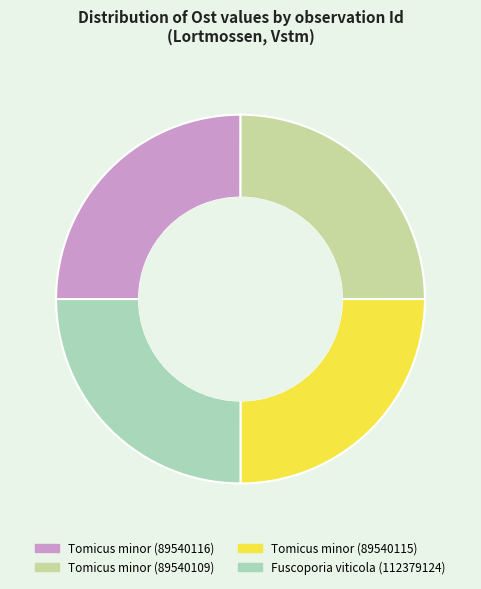

True or false: Tomicus minor (89540116) accounts for 25% of the total.

True